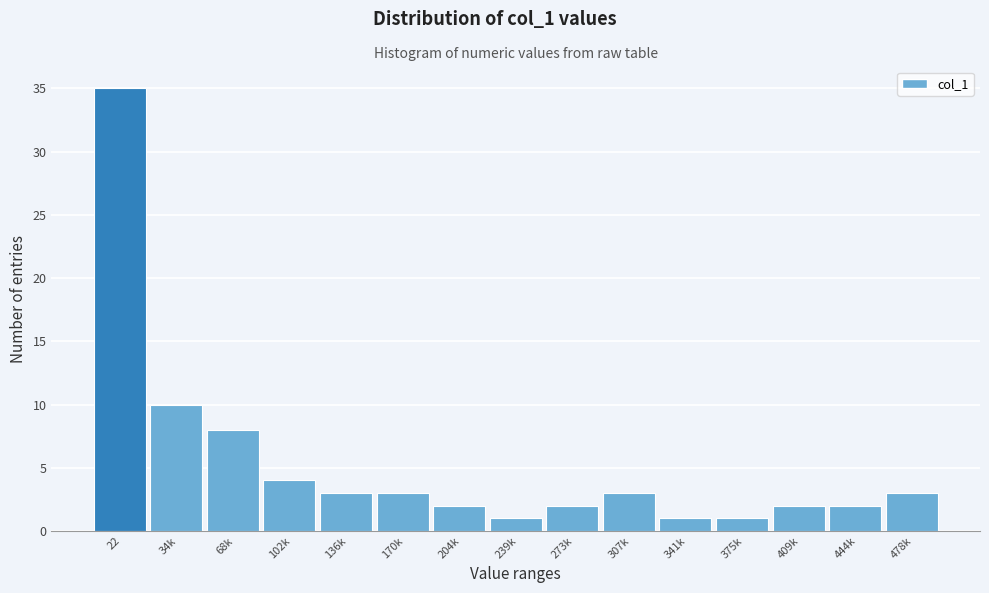

Reading left to right, list all the values displayed in this chart.

22=35	34k=10	68k=8	102k=4	136k=3	170k=3	204k=2	239k=1	273k=2	307k=3	341k=1	375k=1	409k=2	444k=2	478k=3